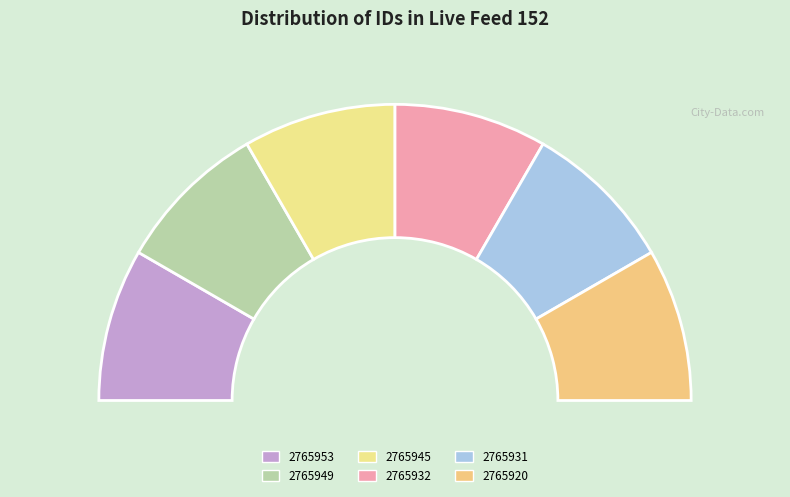

Count the number of slices in the pie.

6